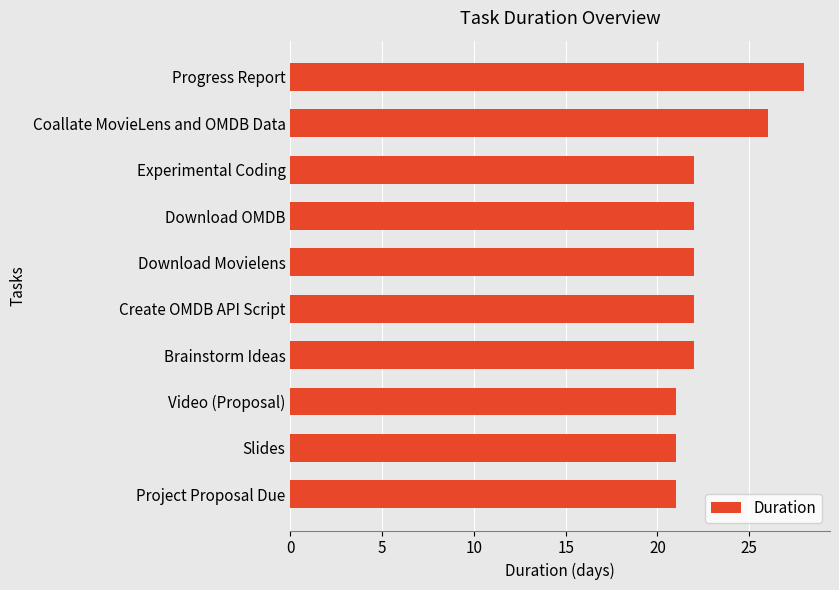

Count the values in the range 21 to 22.

8